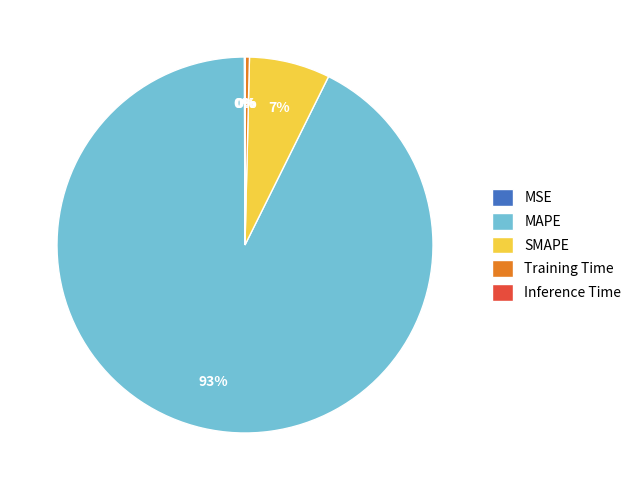

Which slice is the largest?

MAPE